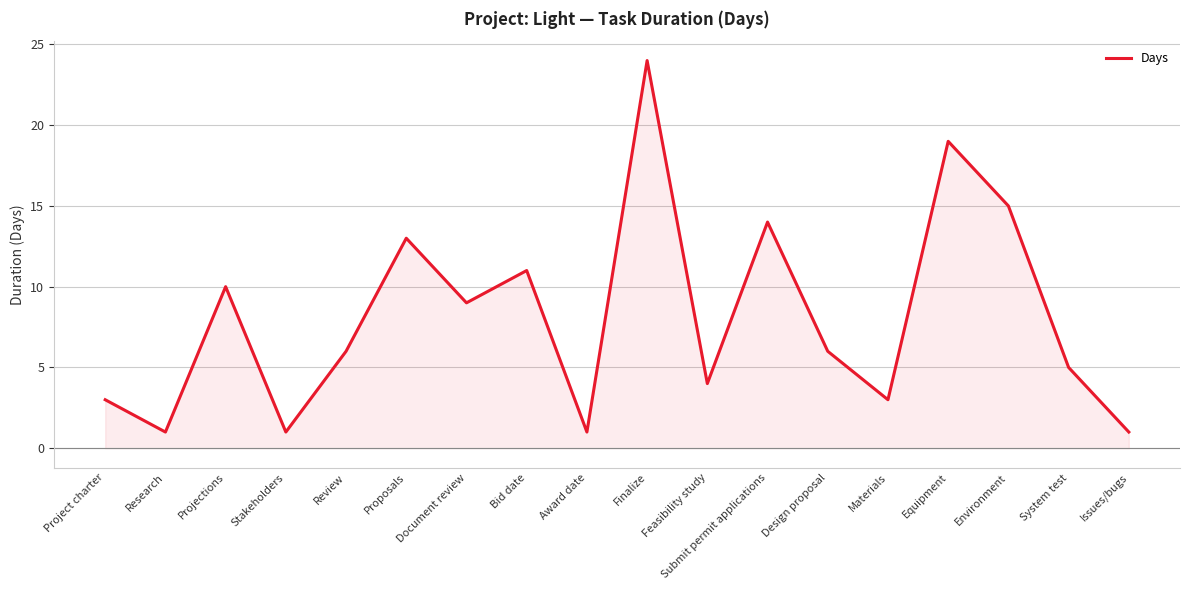

Between Finalize and Review, which is larger?

Finalize